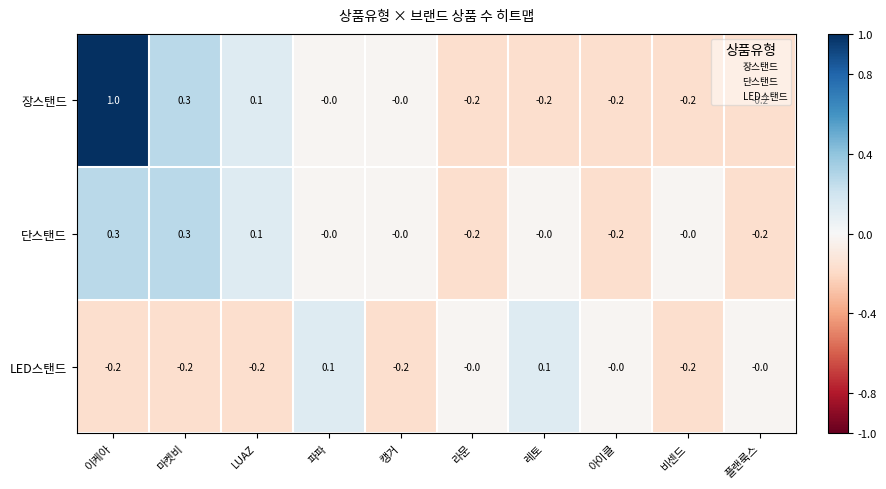

Rank the series by their average value, from highest to lowest.

장스탠드, 단스탠드, LED스탠드